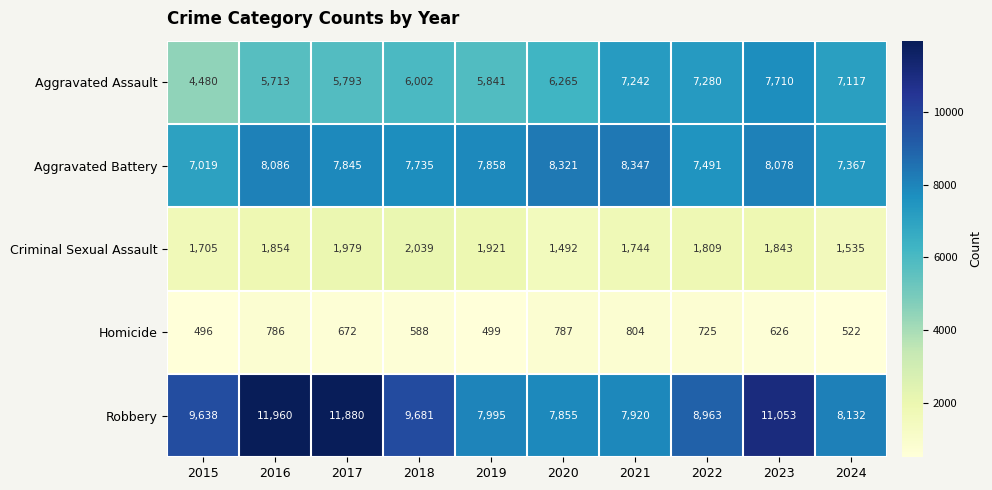

At how many categories does at least one series exceed 3244?

10